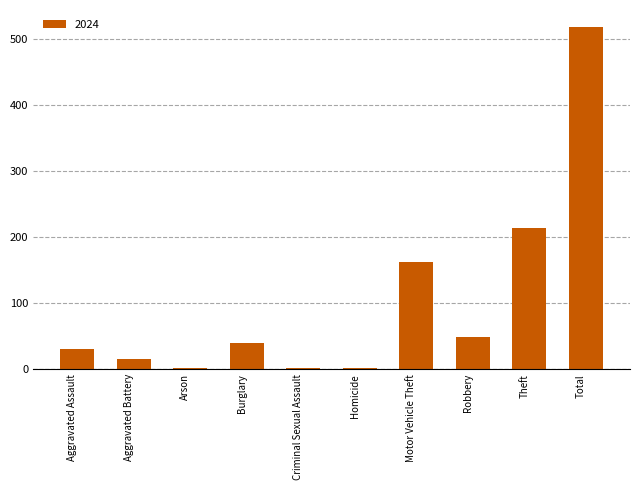

Between Arson and Theft, which is larger?

Theft